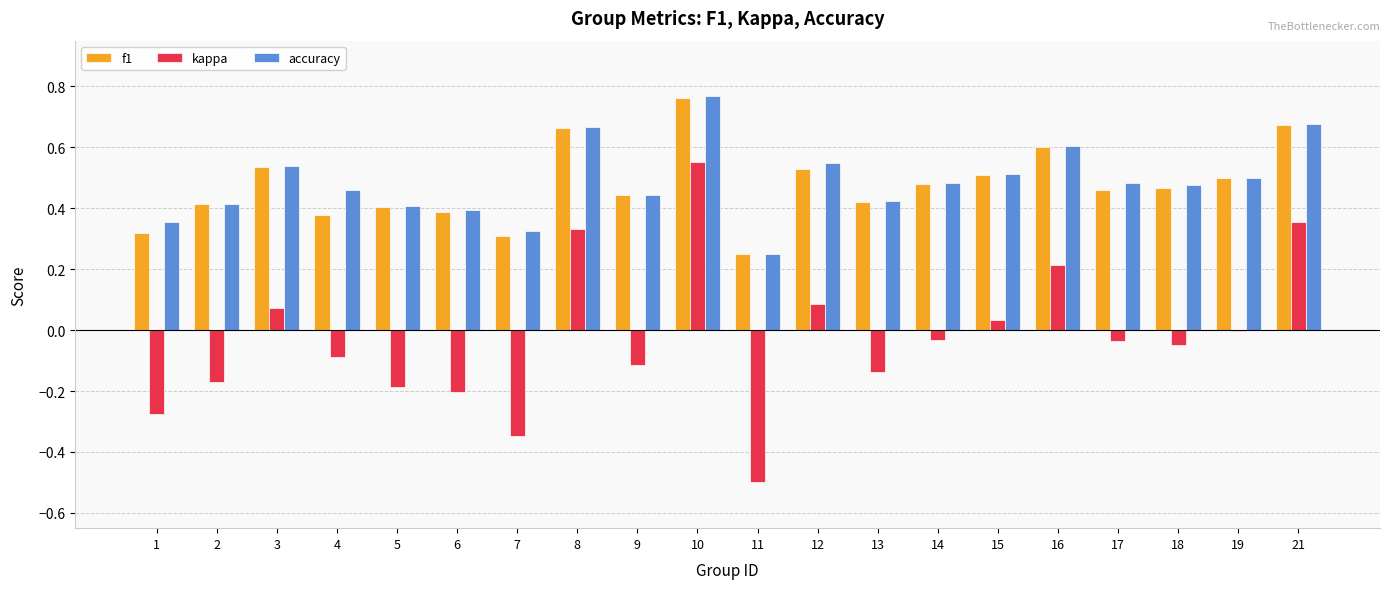

Is the value of f1 at 3 greater than the value of accuracy at 10?

No